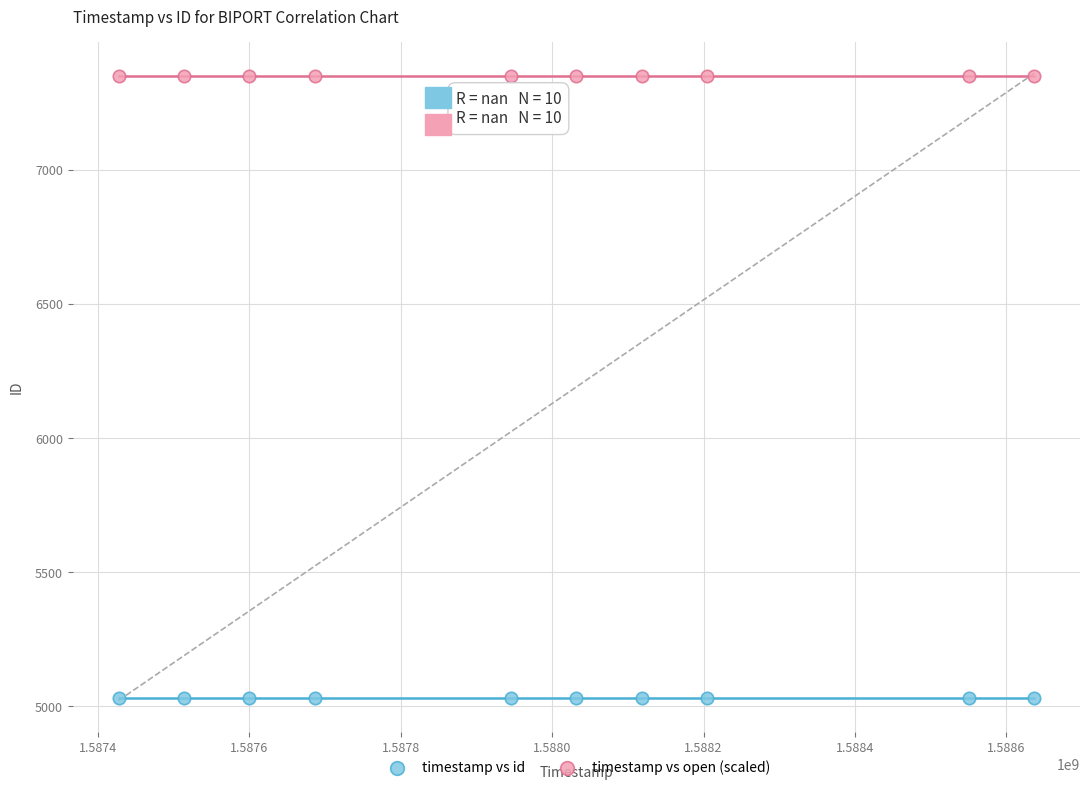

Which series contains the lowest Y value?

timestamp vs id